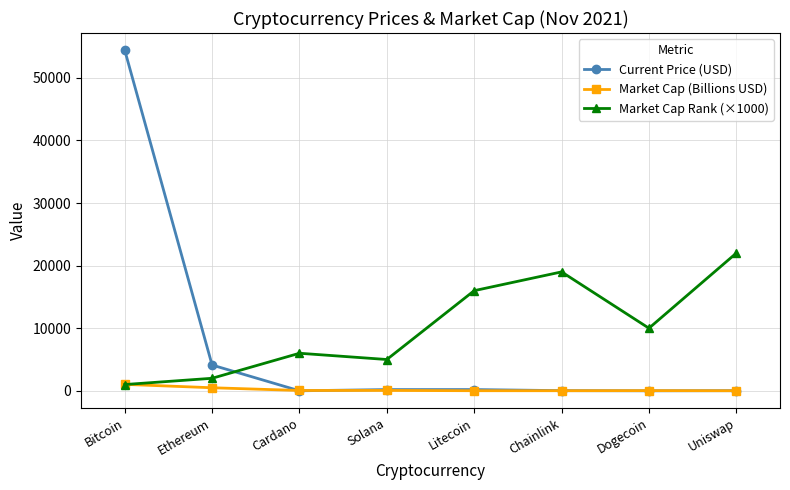

What are all the series names shown in the legend?

Current Price (USD), Market Cap (Billions USD), Market Cap Rank (×1000)